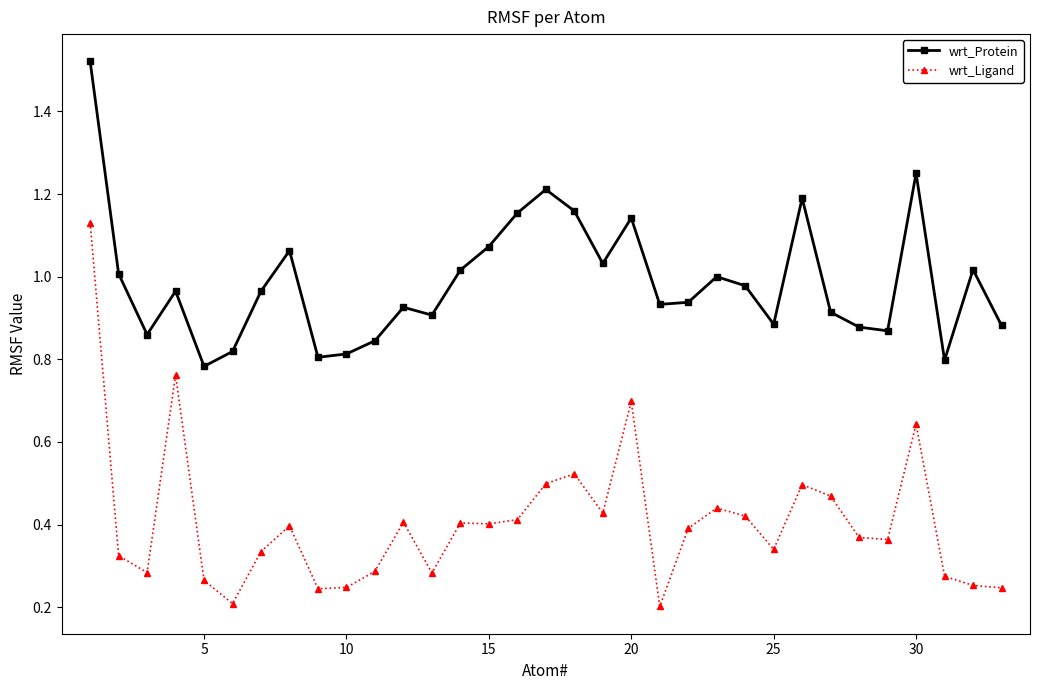

How many lines are shown in the chart?

2